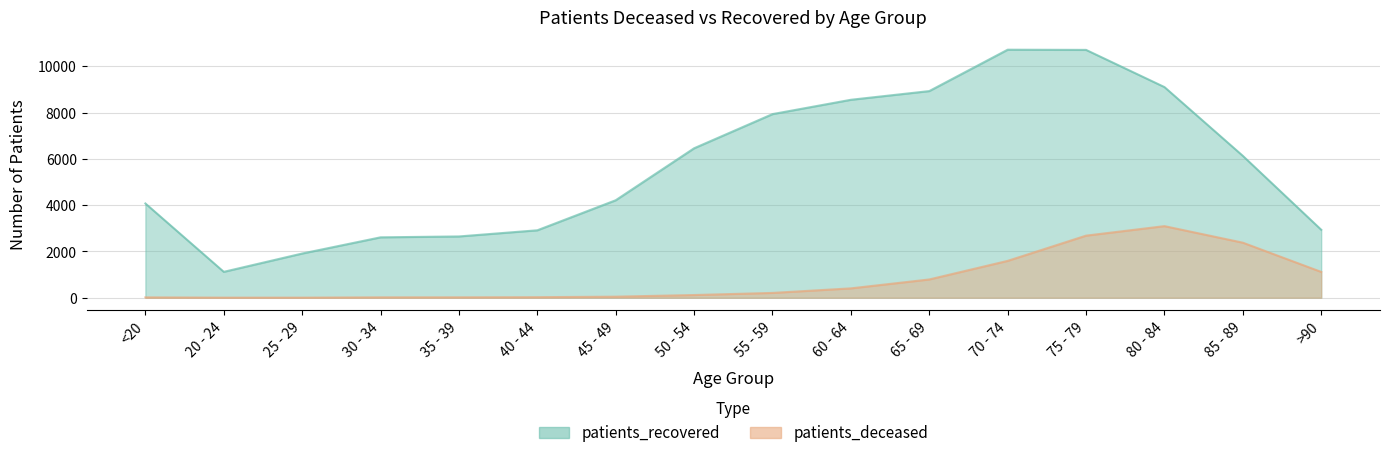

Where is the first local maximum for patients_deceased?

80 - 84